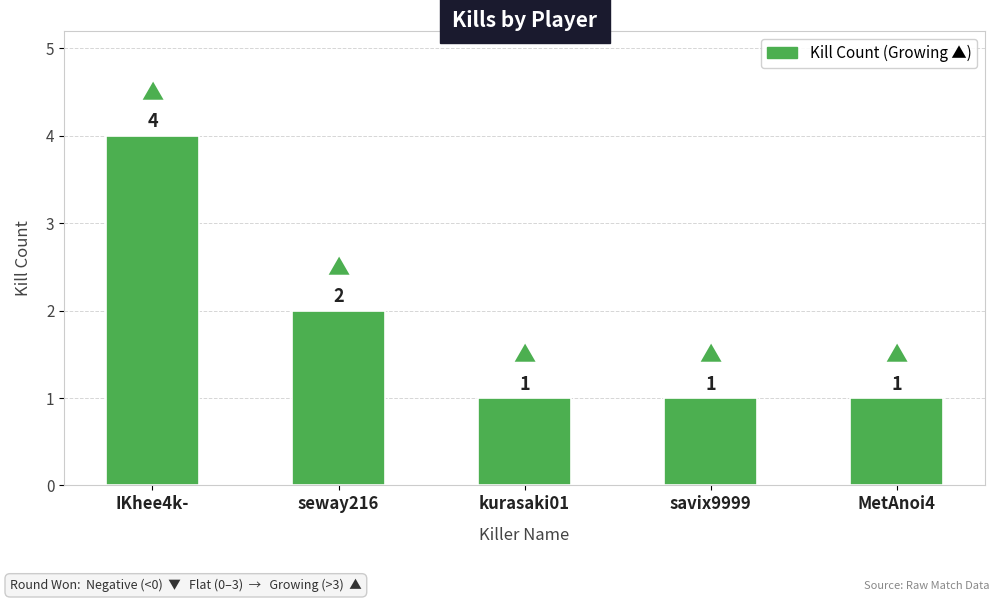

Count the number of data series in this chart.

1